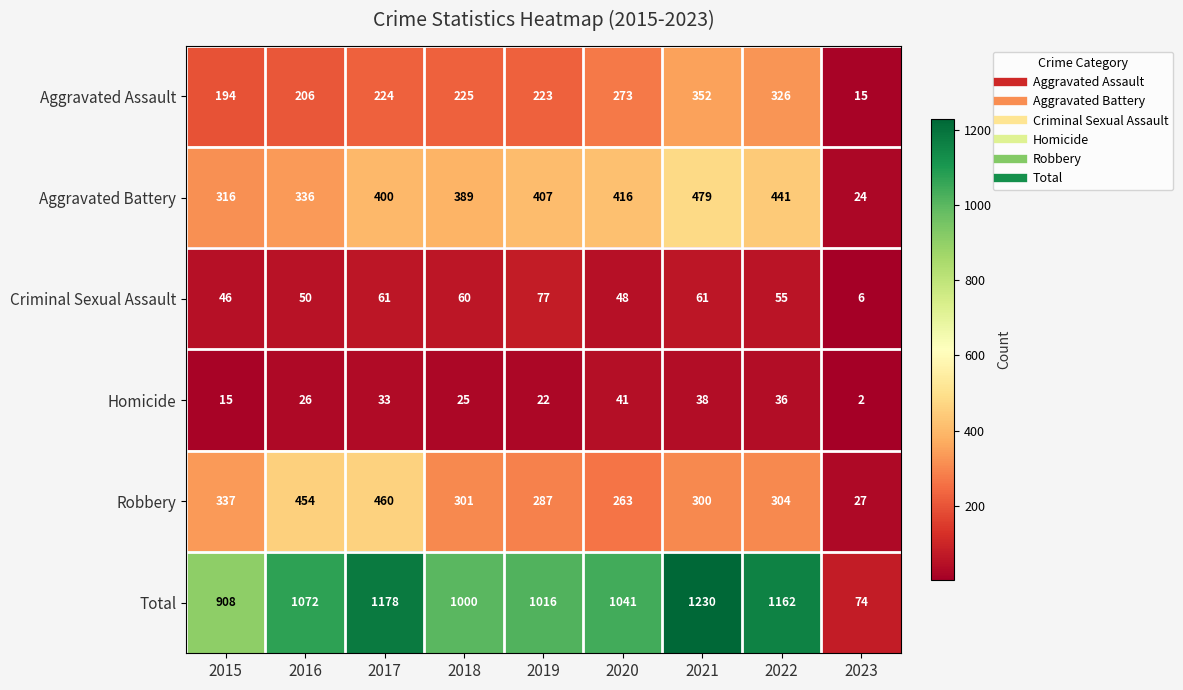

What value does the Aggravated Battery series have at 2017?

400